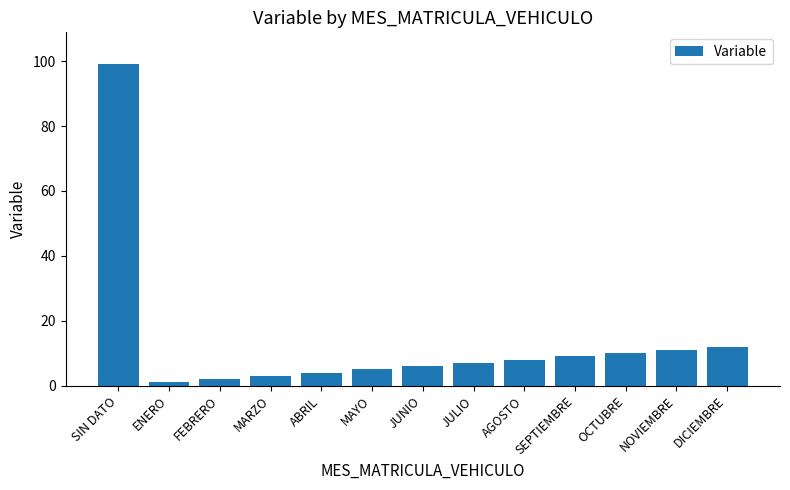

What is the smallest value displayed?

1